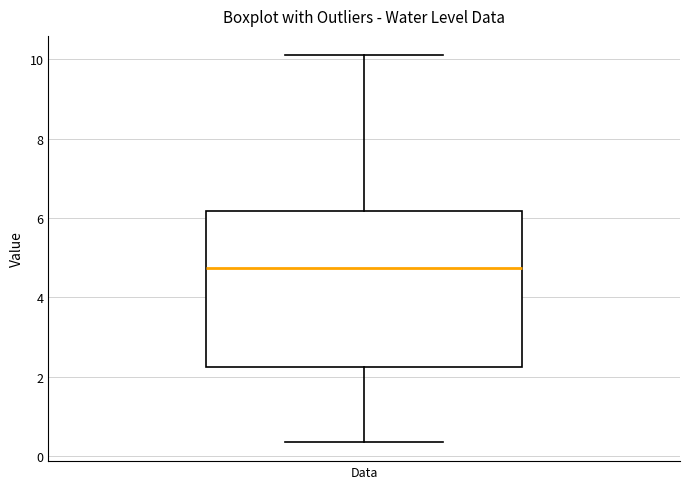

Where does the lower whisker of the box for Data end on the y-axis? The values are not printed on the chart, so give them approximately, as read against the axis.

0.4